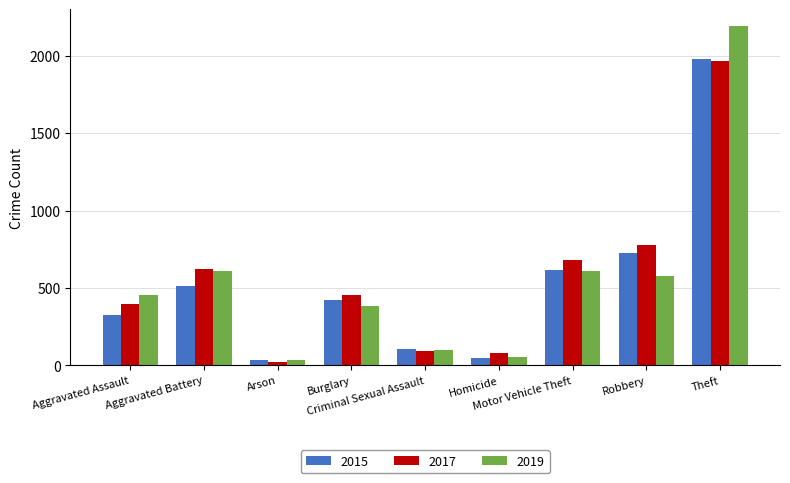

What is the sum of the 2017 values at Arson and Motor Vehicle Theft?

703